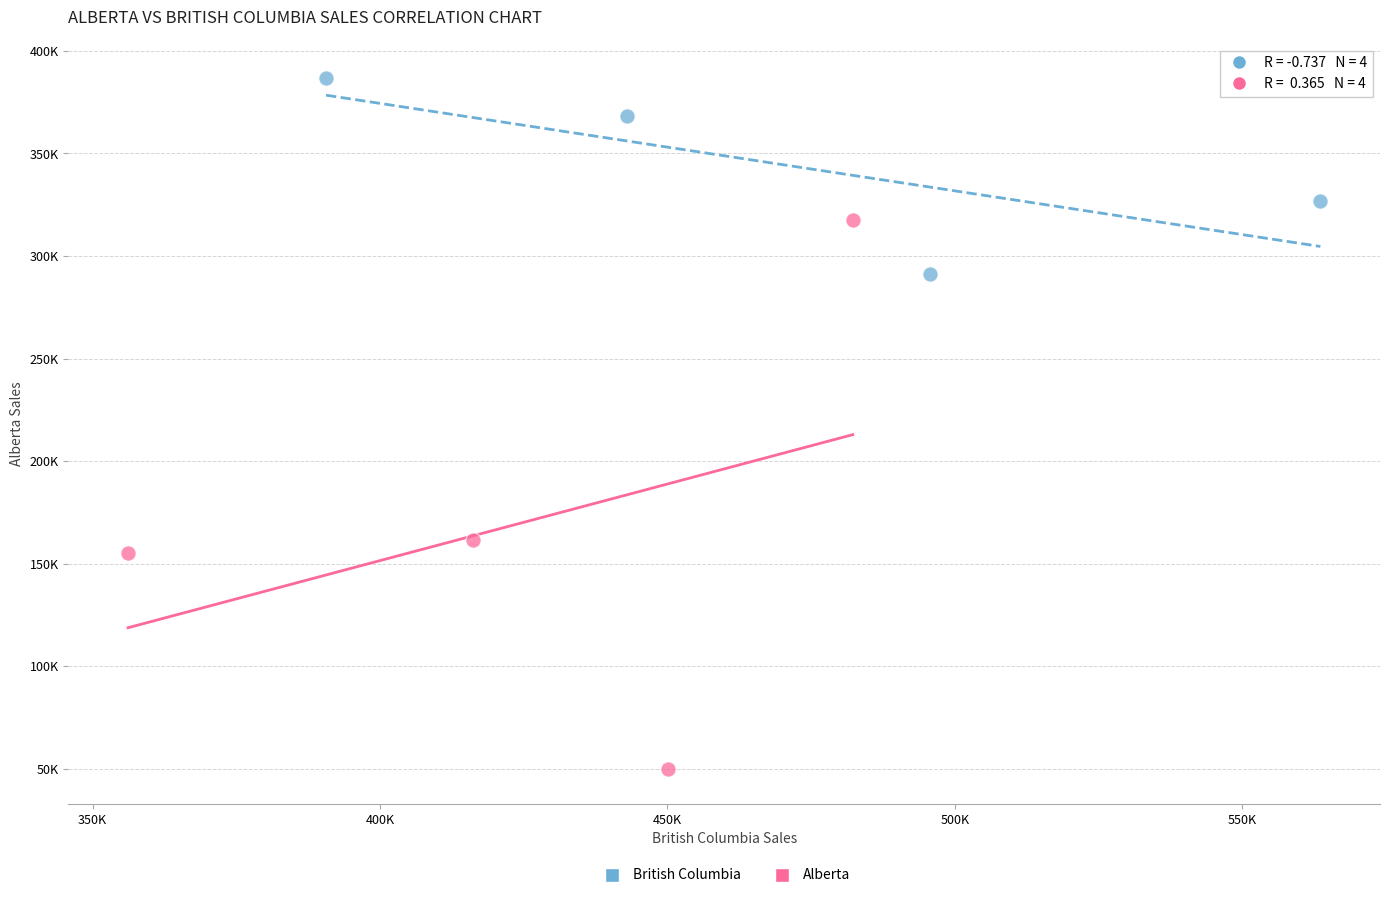

Which series contains the lowest Y value?

Alberta